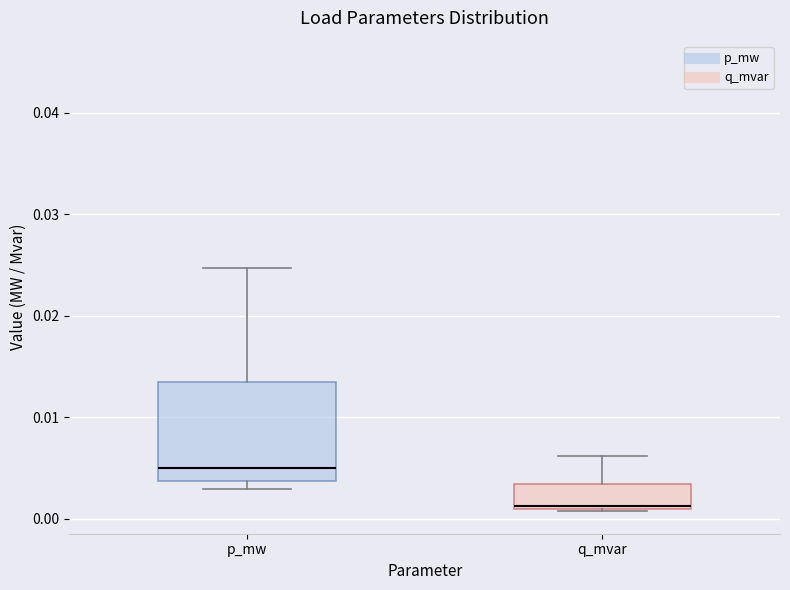

Which box's median line is the lowest?

q_mvar